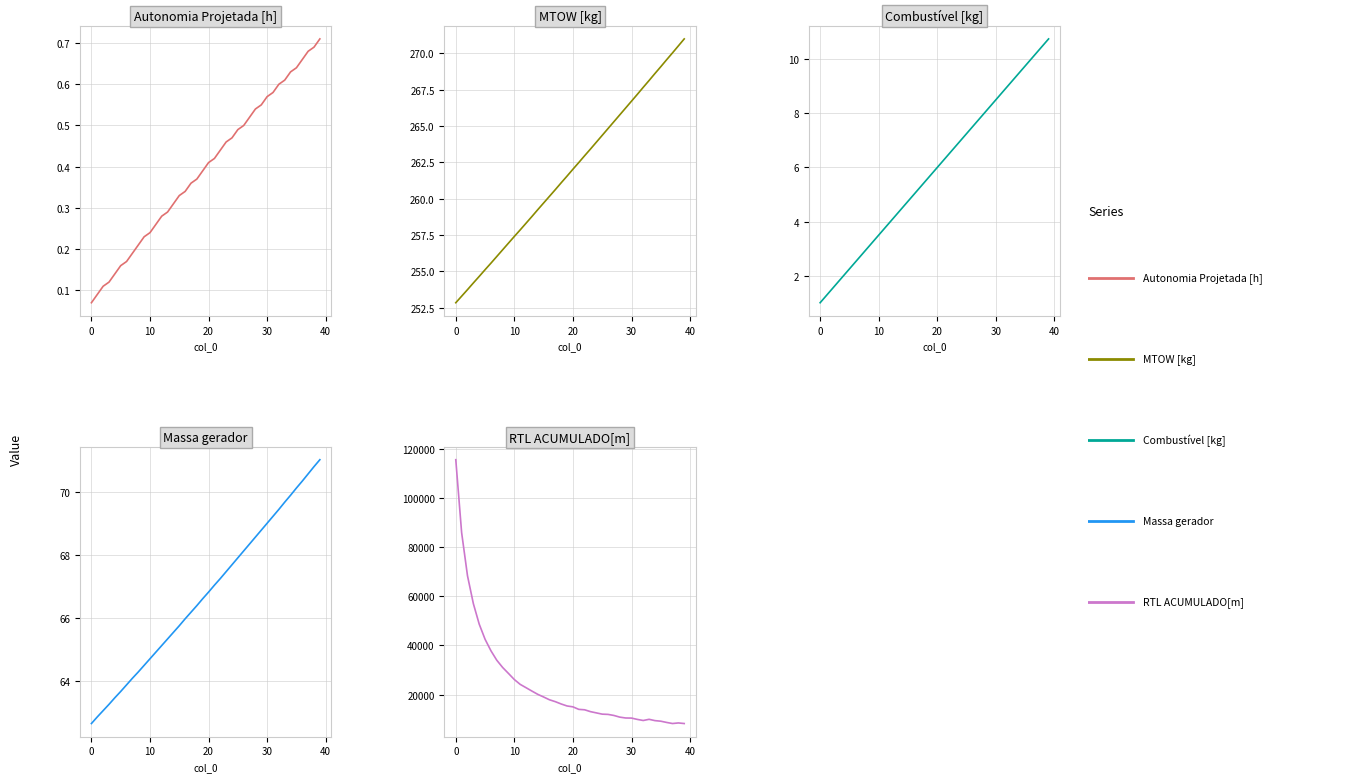

Reading left to right, transcribe all the data shown in this chart.

Autonomia Projetada [h]: 0.1	0.1	0.1	0.1	0.1	0.2	0.2	0.2	0.2	0.2	0.2	0.3	0.3	0.3	0.3	0.3	0.3	0.4	0.4	0.4	0.4	0.4	0.4	0.5	0.5	0.5	0.5	0.5	0.5	0.6	0.6	0.6	0.6	0.6	0.6	0.6	0.7	0.7	0.7	0.7
MTOW [kg]: 252.8	253.3	253.8	254.2	254.7	255.1	255.6	256.0	256.5	256.9	257.4	257.9	258.3	258.8	259.2	259.7	260.2	260.6	261.1	261.6	262.0	262.5	263.0	263.4	263.9	264.4	264.8	265.3	265.8	266.2	266.7	267.2	267.7	268.1	268.6	269.1	269.6	270.0	270.5	271.0
Combustível [kg]: 1.0	1.2	1.5	1.8	2.0	2.2	2.5	2.8	3.0	3.2	3.5	3.8	4.0	4.2	4.5	4.8	5.0	5.2	5.5	5.8	6.0	6.2	6.5	6.8	7.0	7.2	7.5	7.8	8.0	8.2	8.5	8.8	9.0	9.2	9.5	9.8	10.0	10.2	10.5	10.8
Massa gerador: 62.6	62.9	63.1	63.3	63.5	63.7	63.9	64.1	64.3	64.5	64.7	64.9	65.1	65.3	65.5	65.8	66.0	66.2	66.4	66.6	66.8	67.0	67.3	67.5	67.7	67.9	68.1	68.4	68.6	68.8	69.0	69.2	69.5	69.7	69.9	70.1	70.4	70.6	70.8	71.0
RTL ACUMULADO[m]: 115557.6	85859.2	68328.8	56995.8	48659.8	42504.6	37820.8	33964.7	31023.2	28580.6	26101.0	24138.8	22785.1	21413.9	20081.1	19003.9	17869.4	17102.3	16161.4	15354.9	14999.9	13973.8	13801.9	13048.9	12539.2	12029.8	11926.5	11490.6	10816.2	10465.6	10428.8	9886.3	9447.4	9926.9	9395.3	9160.1	8651.8	8213.3	8451.5	8211.1